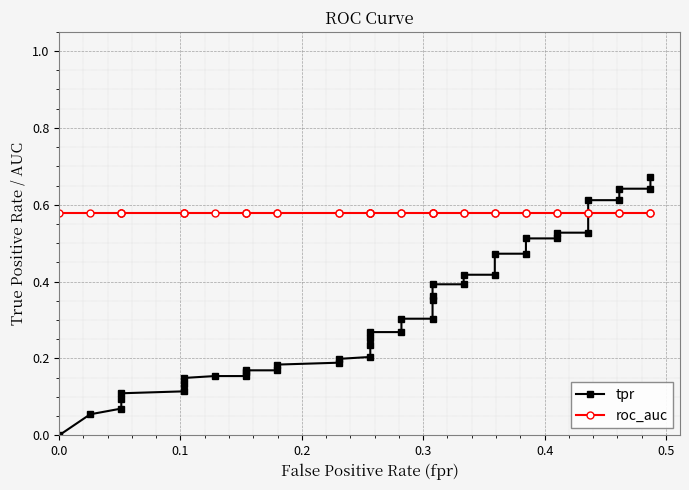

What is the highest value of the roc_auc series?

0.6